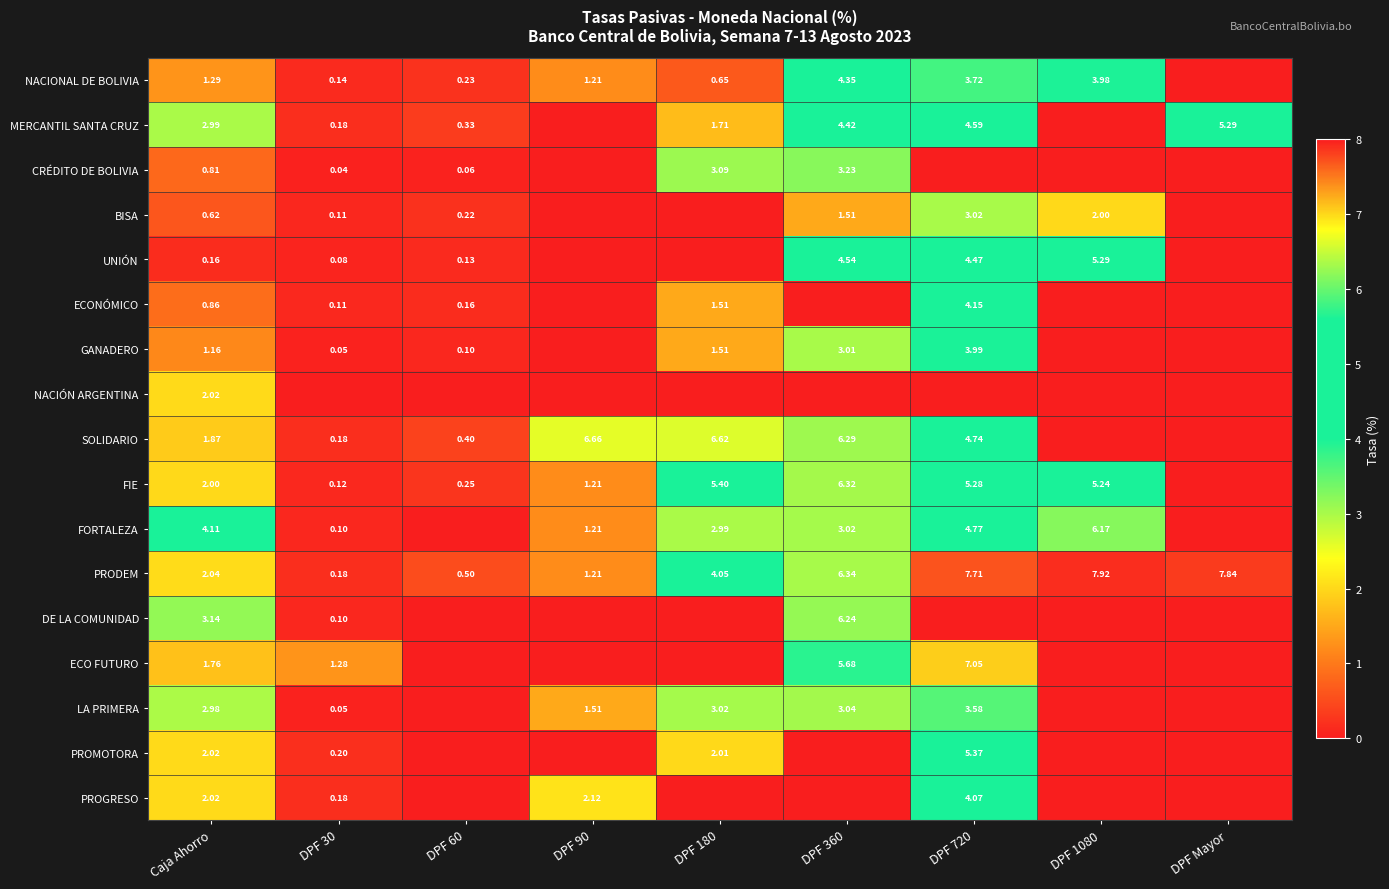

Rank the categories by MERCANTIL SANTA CRUZ value from lowest to highest.

DPF 90, DPF 1080, DPF 30, DPF 60, DPF 180, Caja Ahorro, DPF 360, DPF 720, DPF Mayor